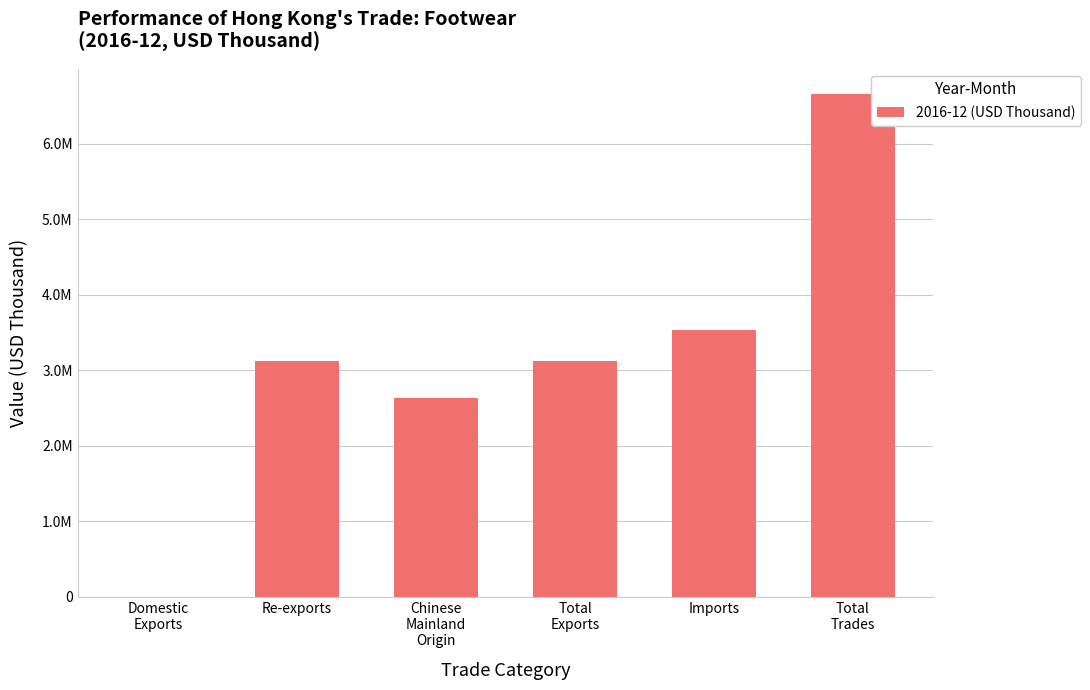

Reading left to right, what are all the values shown in this chart?

Domestic
Exports=127.0	Re-exports=3120605.6	Chinese
Mainland
Origin=2631286.8	Total
Exports=3120732.6	Imports=3538726.6	Total
Trades=6659459.1